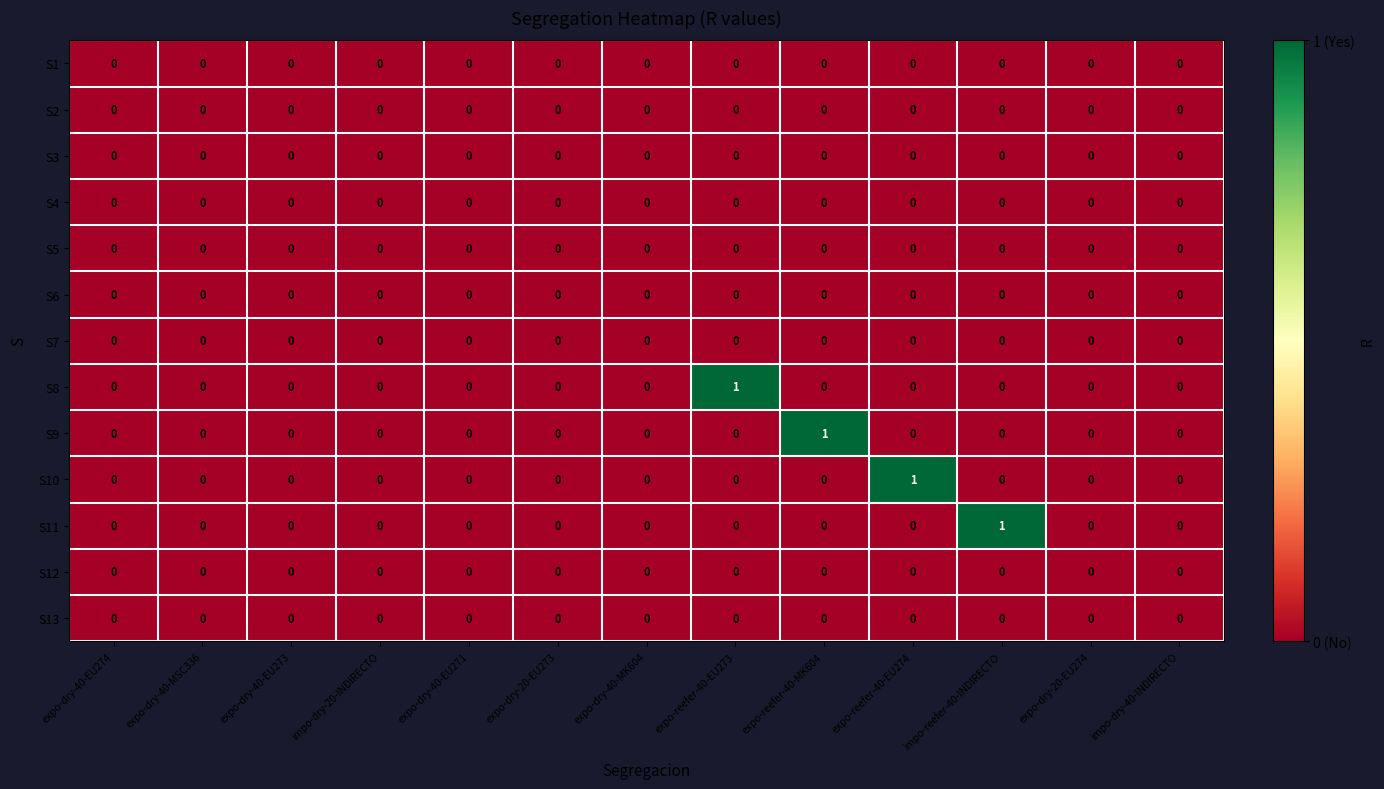

True or false: S6 has a value of 0 at expo-dry-20-EU274.

True